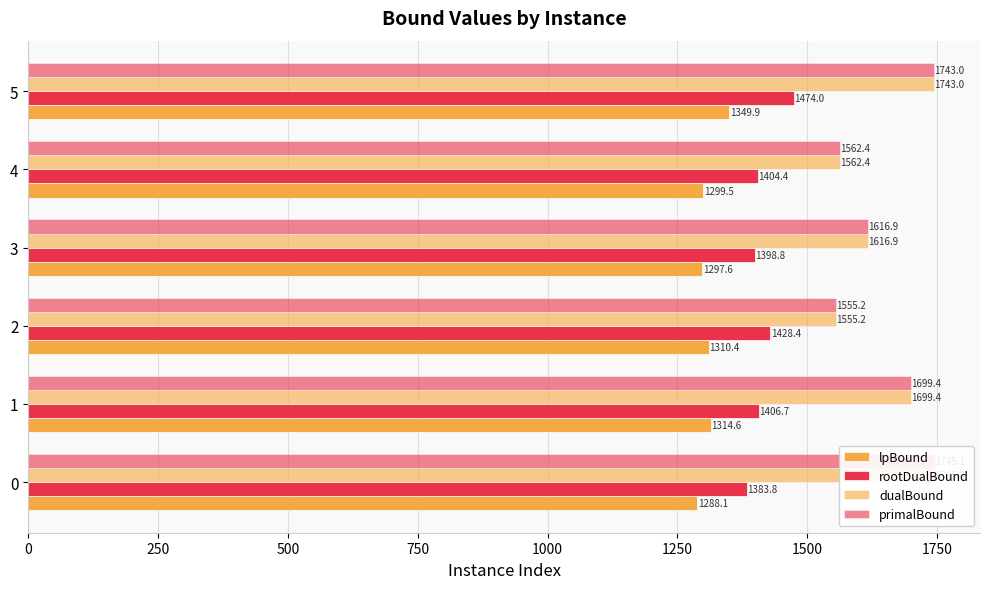

What is the total value across all series at 1000?

5828.8